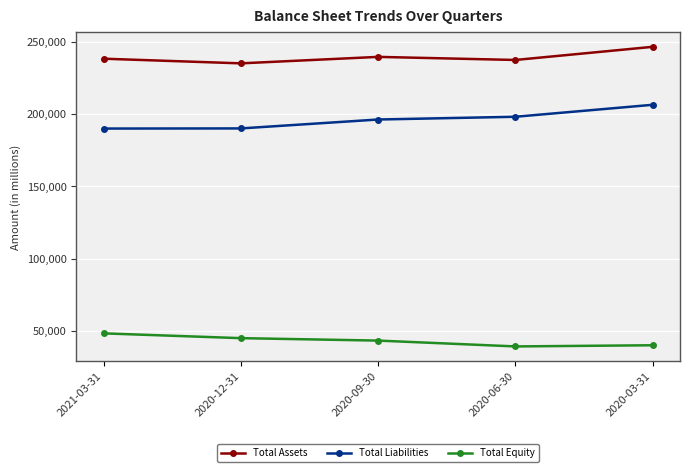

Which series has the widest spread of values?

Total Liabilities